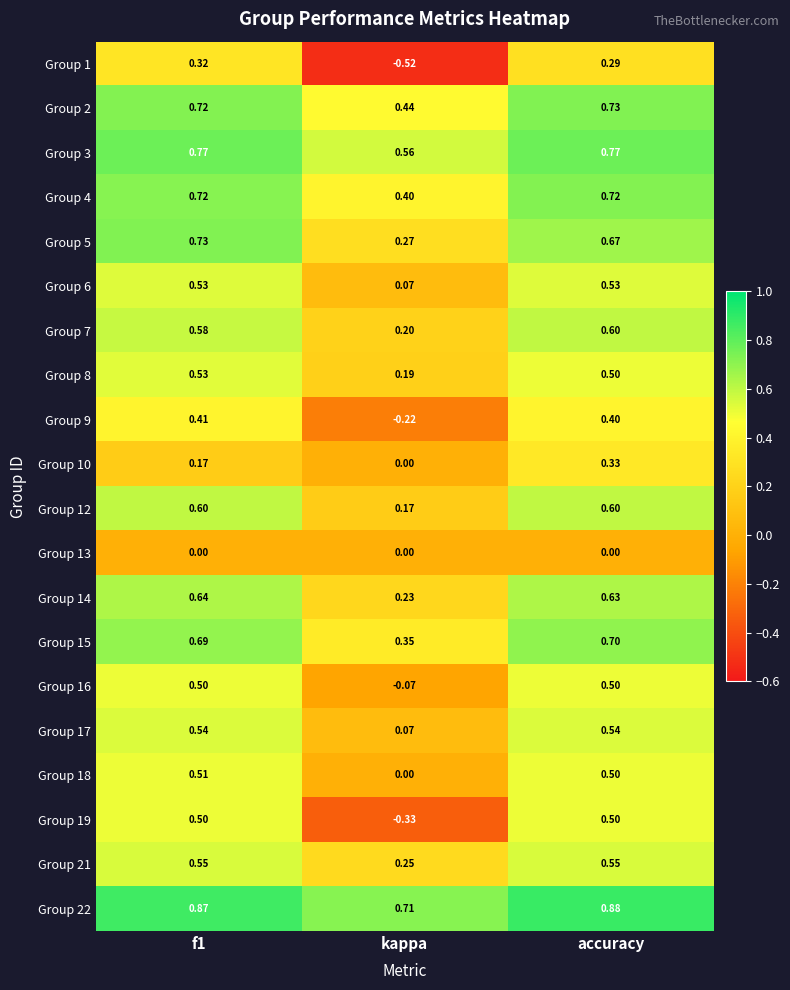

Where is Group 7 nearest to the value 0?

kappa